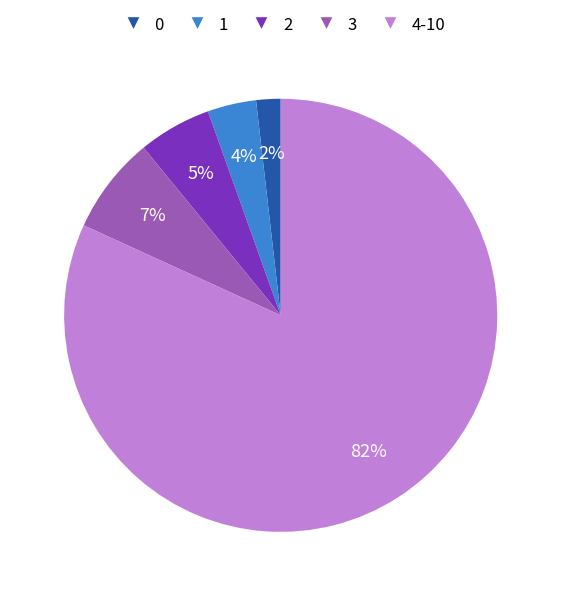

To the nearest percent, what is the difference between the largest and smallest slice percentages?

80%